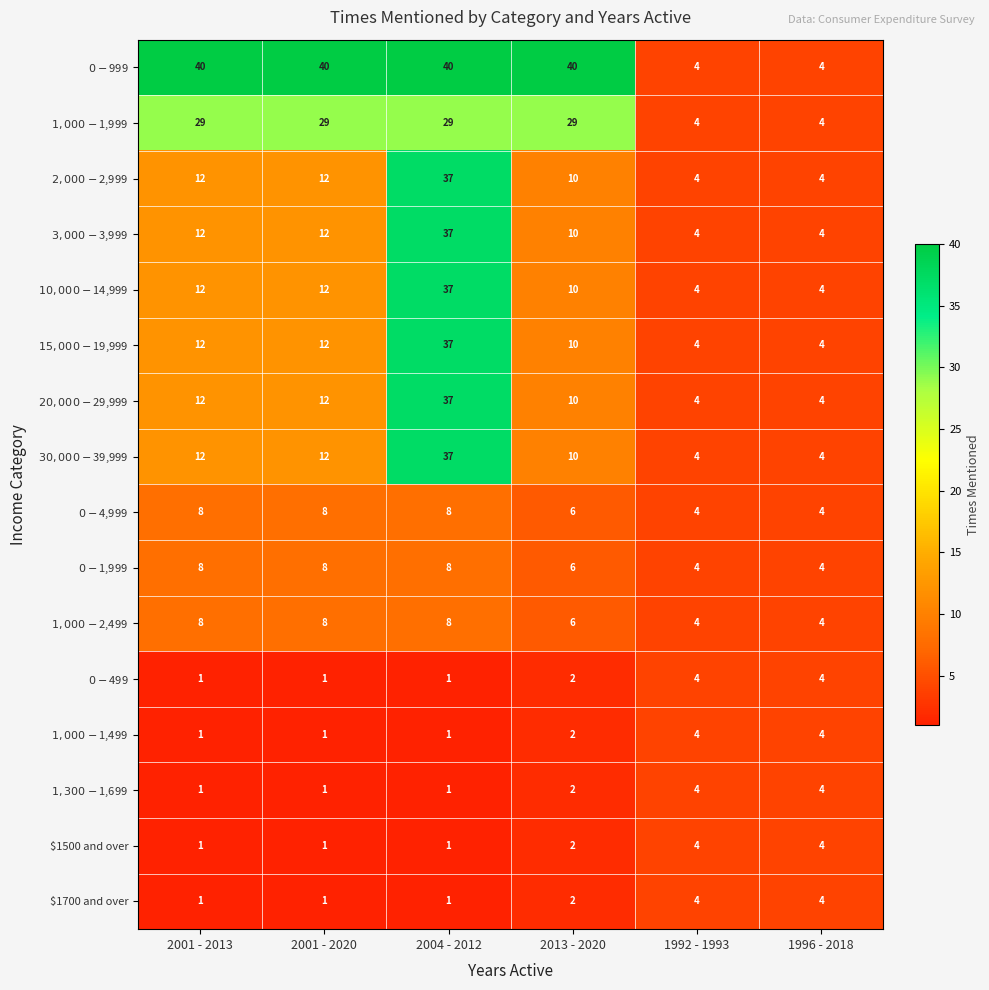

What is the difference between the maximum and minimum values in the $1700 and over series?

3